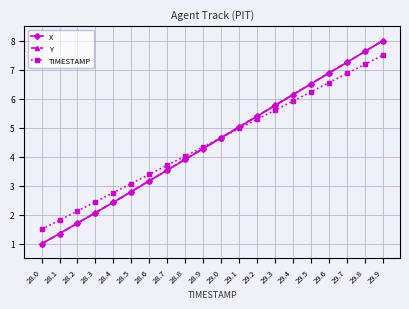

Reading left to right, what are all the values shown in this chart?

X: 1.0	1.4	1.7	2.1	2.4	2.8	3.2	3.5	3.9	4.3	4.7	5.0	5.4	5.8	6.1	6.5	6.9	7.3	7.6	8.0
Y: 1.0	1.4	1.7	2.1	2.4	2.8	3.2	3.5	3.9	4.3	4.7	5.0	5.4	5.8	6.1	6.5	6.9	7.3	7.6	8.0
TIMESTAMP: 1.5	1.8	2.1	2.4	2.8	3.1	3.4	3.7	4.0	4.3	4.7	5.0	5.3	5.6	5.9	6.2	6.6	6.9	7.2	7.5